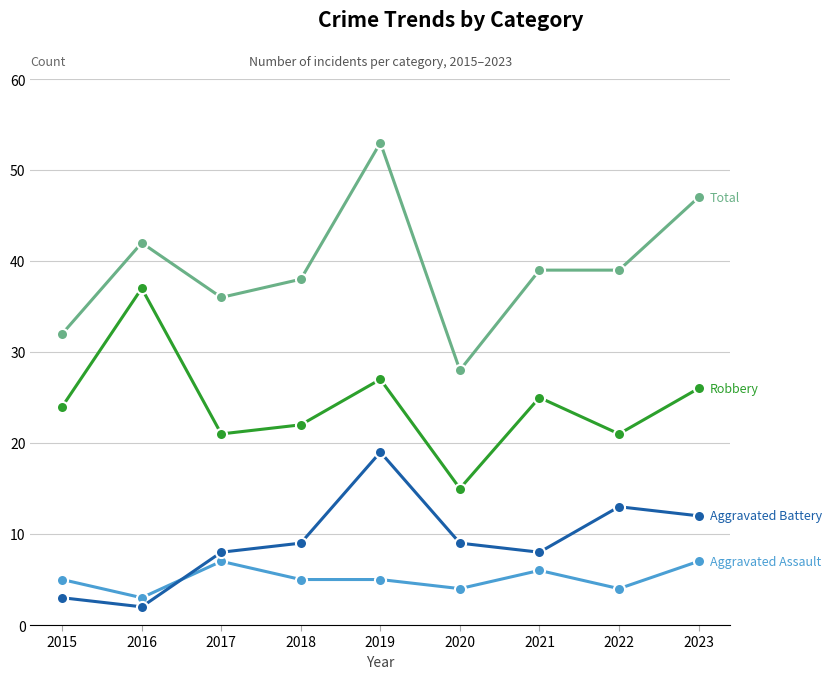

What is the spread (max minus min) of values at 2022?

35